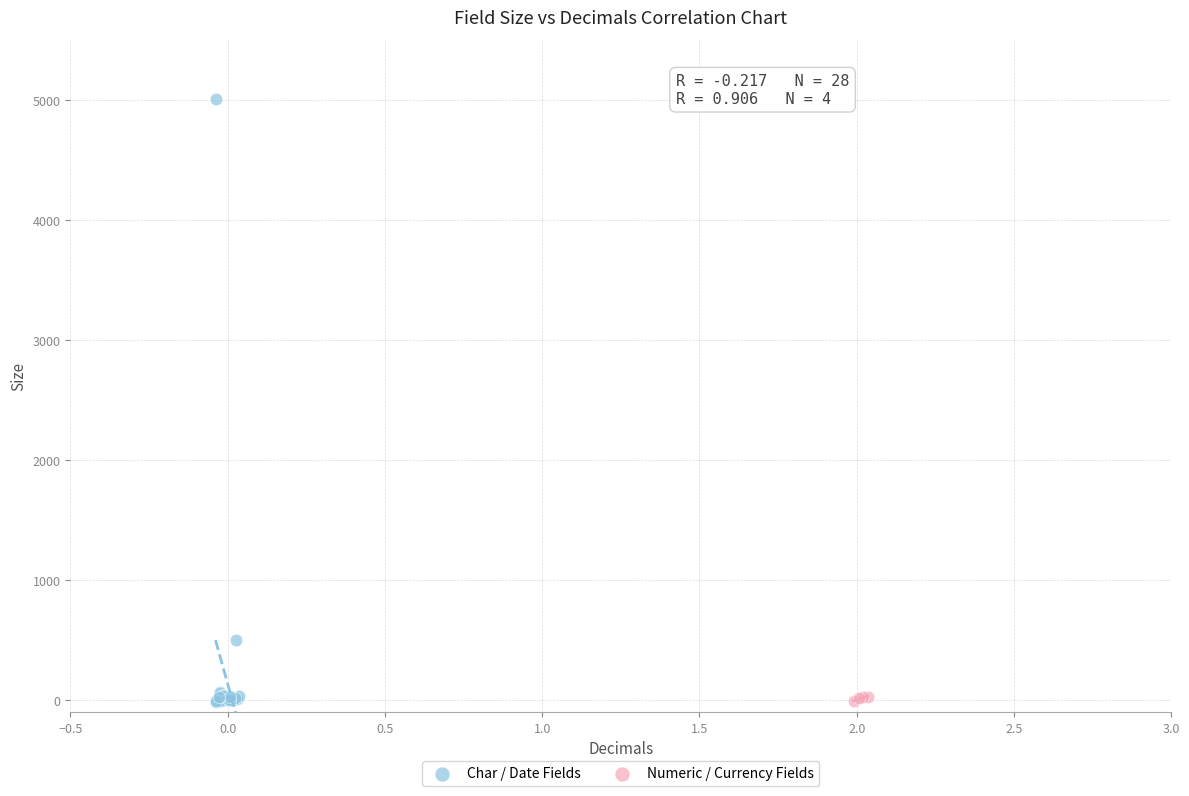

What are all the series names shown in the legend?

Char / Date Fields, Numeric / Currency Fields